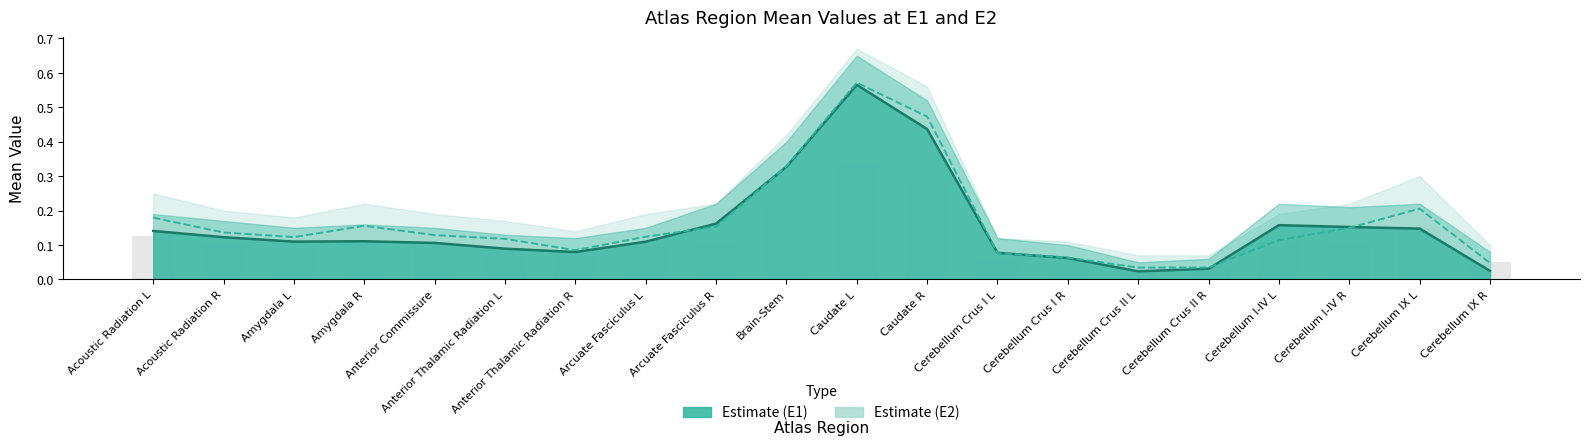

Count the number of data series in this chart.

2